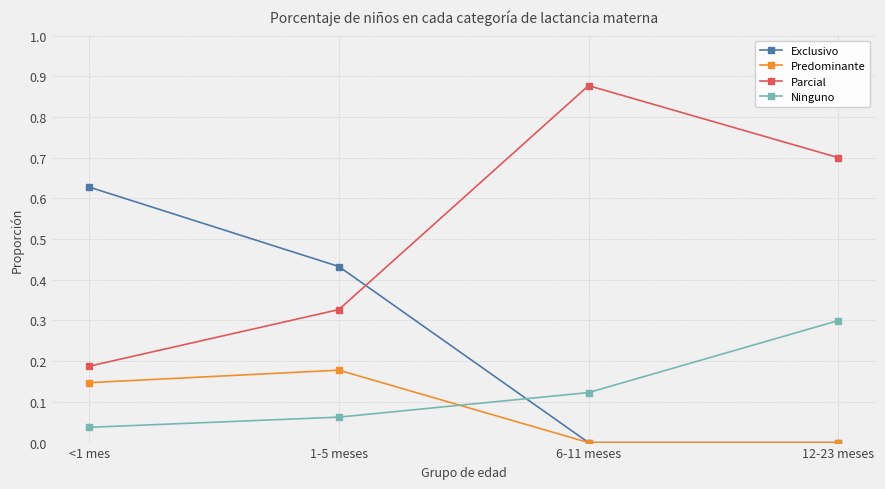

At which label does Predominante reach its peak?

1-5 meses